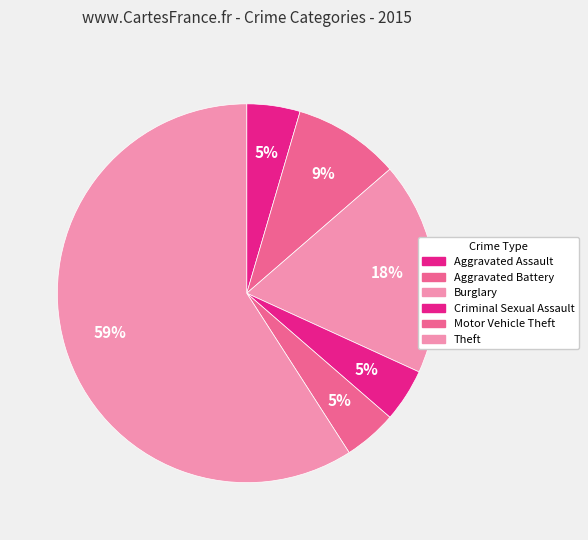

True or false: Burglary accounts for 31% of the total.

False